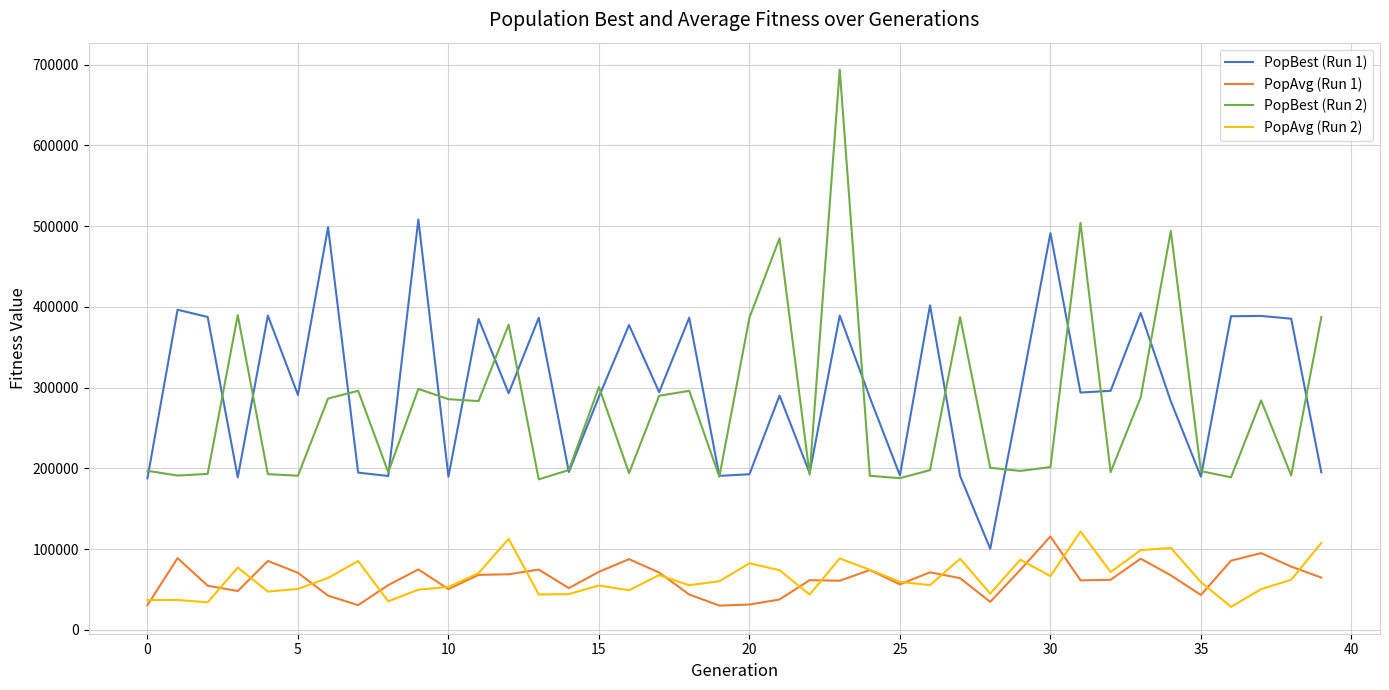

True or false: PopBest (Run 1) and PopAvg (Run 2) cross at least once.

False